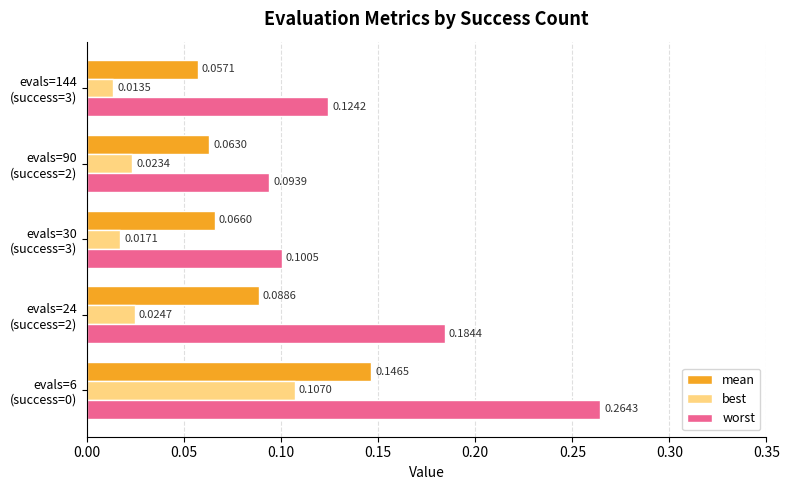

At how many categories does at least one series exceed 0?

5